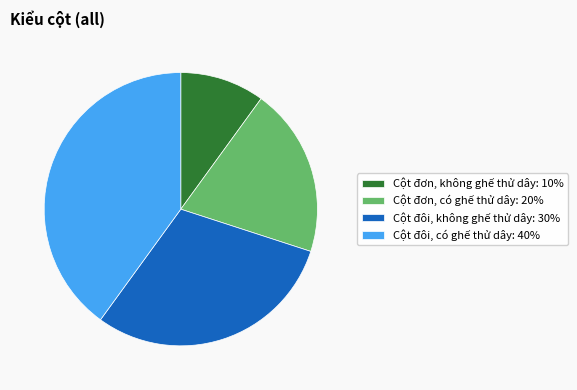

Which category has the biggest portion of the pie?

Cột đôi, có ghế thử dây